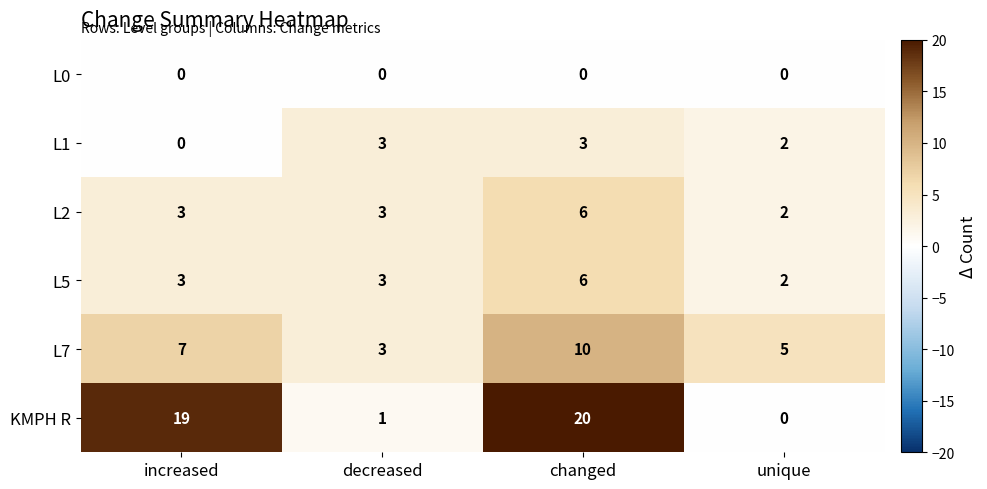

What value does the L2 series have at changed?

6